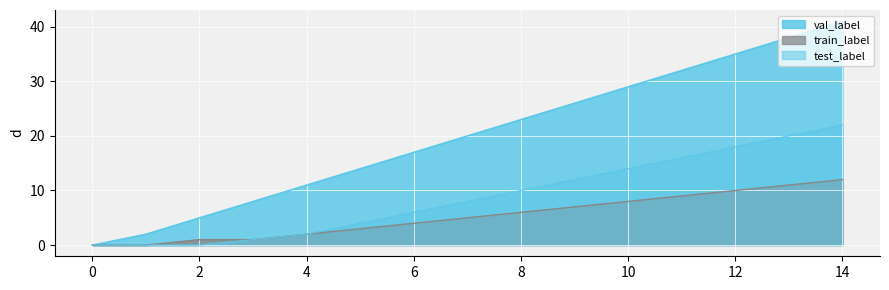

Reading left to right, extract all data points from this chart.

train_label: 0	0	1	1	2	3	4	5	6	7	8	9	10	11	12
val_label: 0	2	5	8	11	14	17	20	23	26	29	32	35	38	41
test_label: 0	0	0	1	2	4	6	8	10	12	14	16	18	20	22